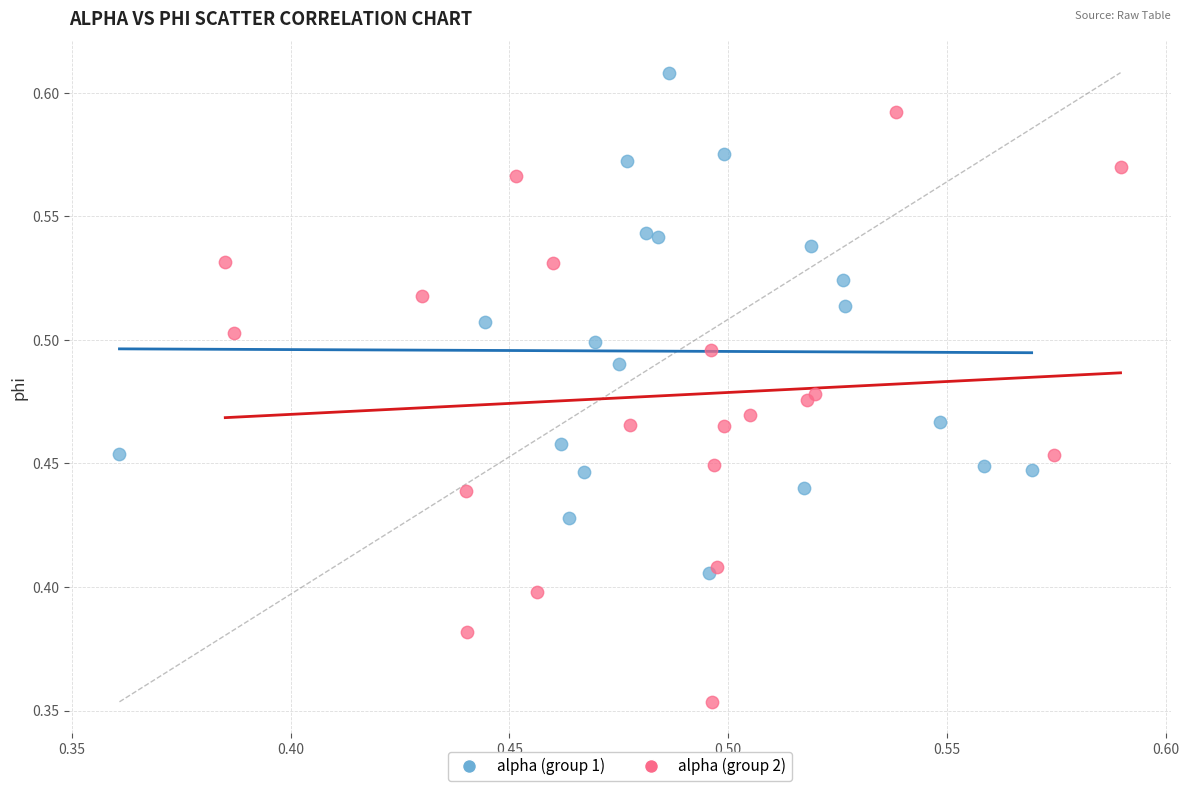

Which series has the widest spread of Y values?

alpha (group 2)